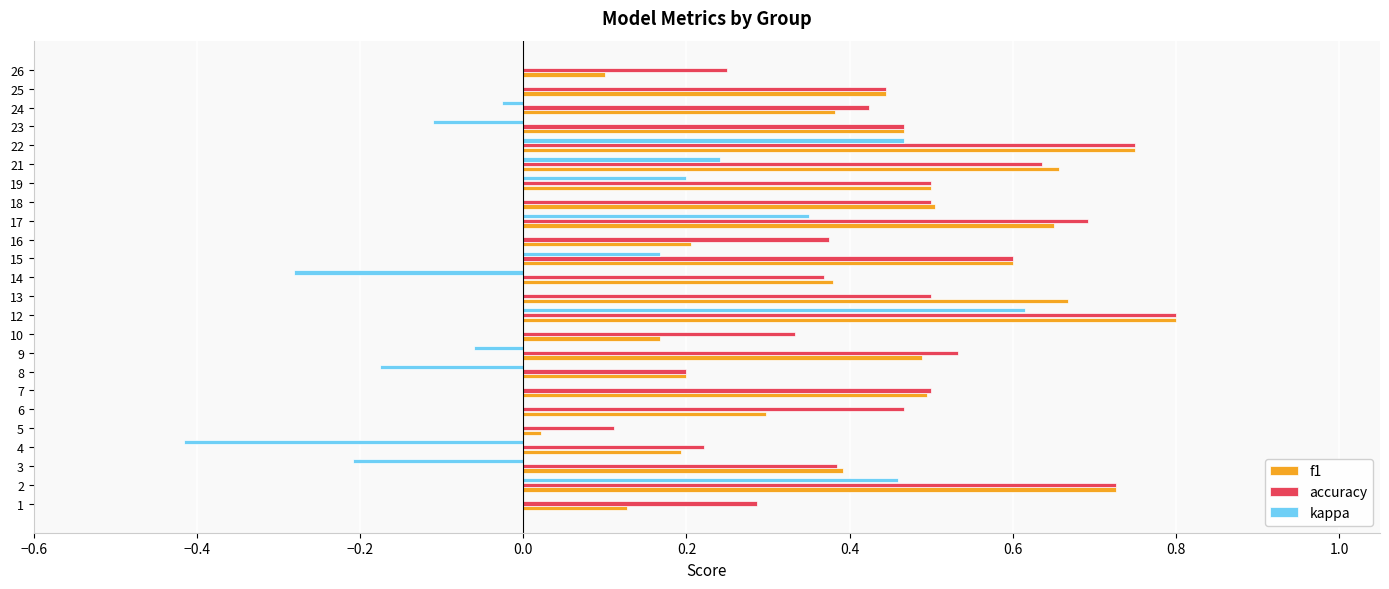

Where is accuracy nearest to the value 0?

5